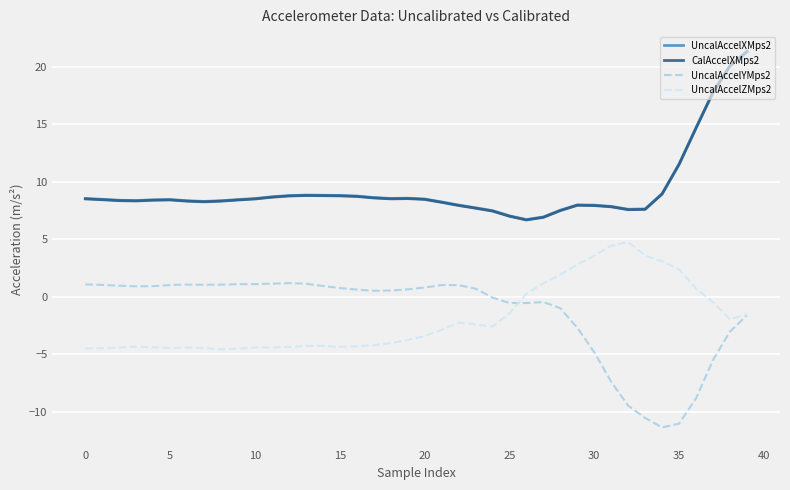

At how many categories does at least one series exceed 13?

4